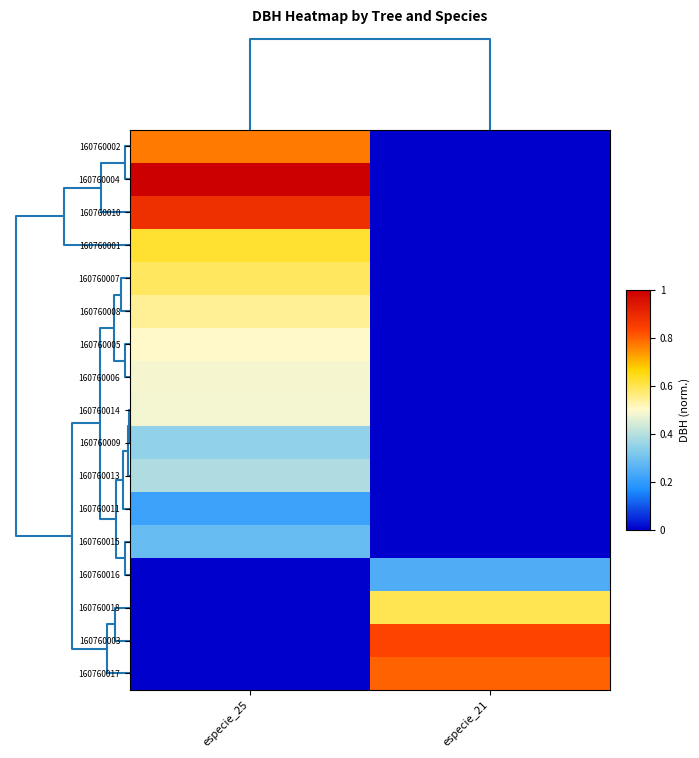

Which series has the largest range (max minus min)?

160760004